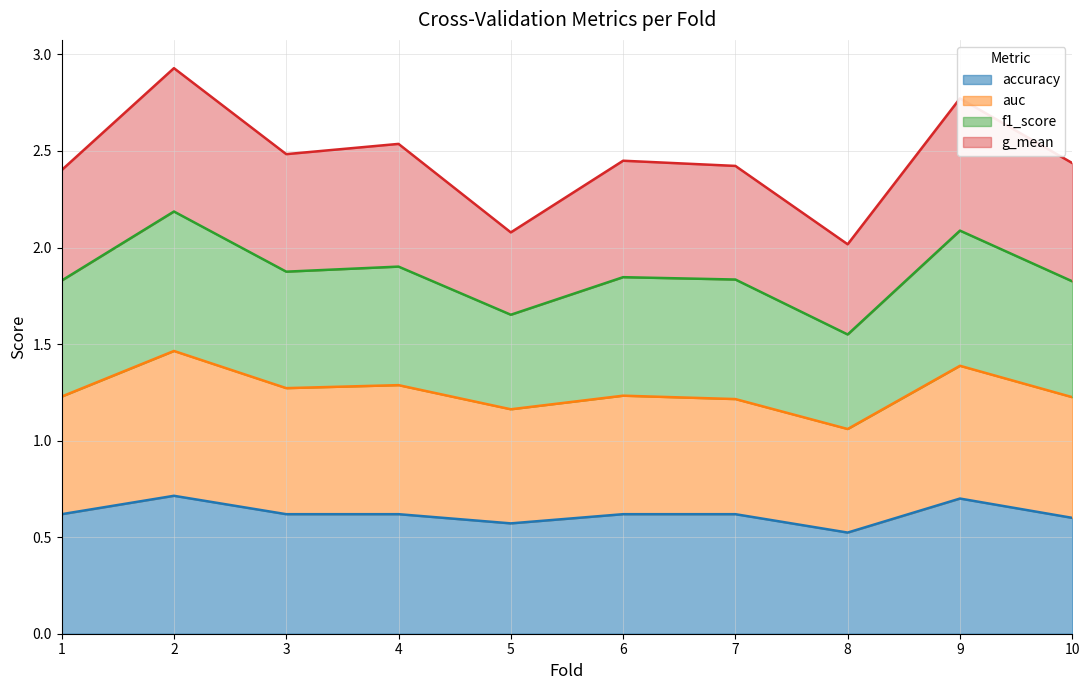

What is the total value across all series at 1?

2.4